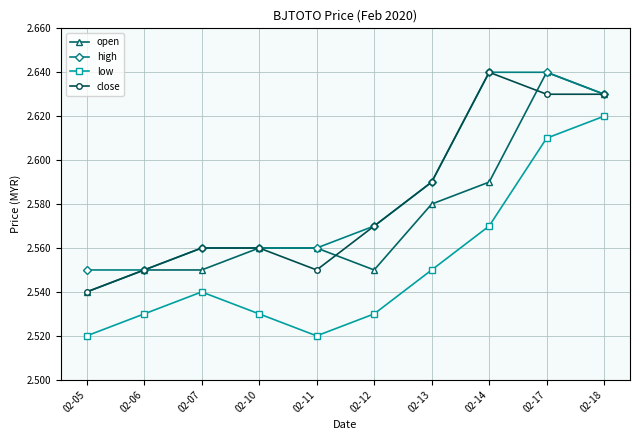

True or false: low and high intersect in this chart.

False